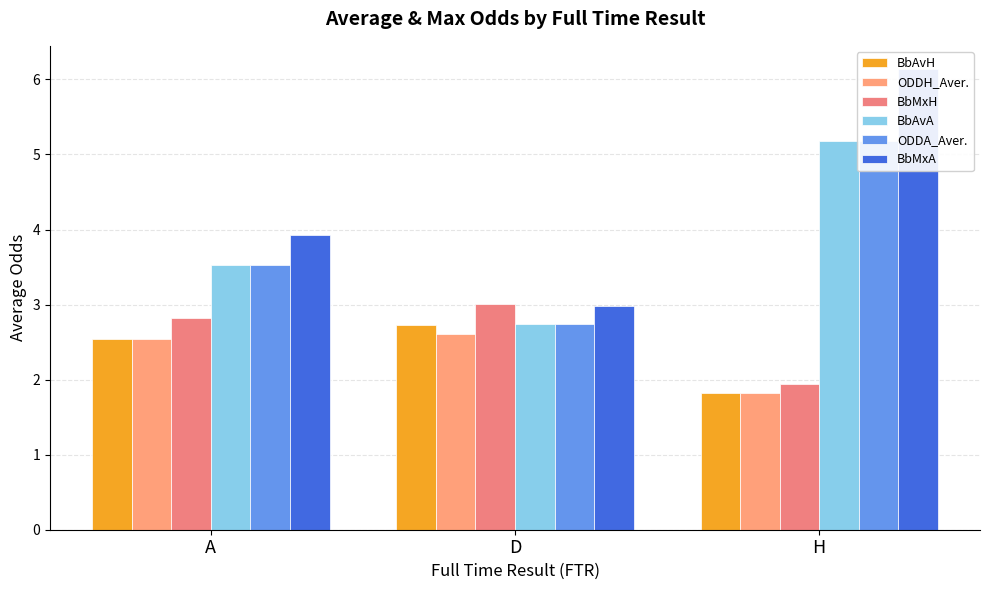

How many bars are there in each group?

6